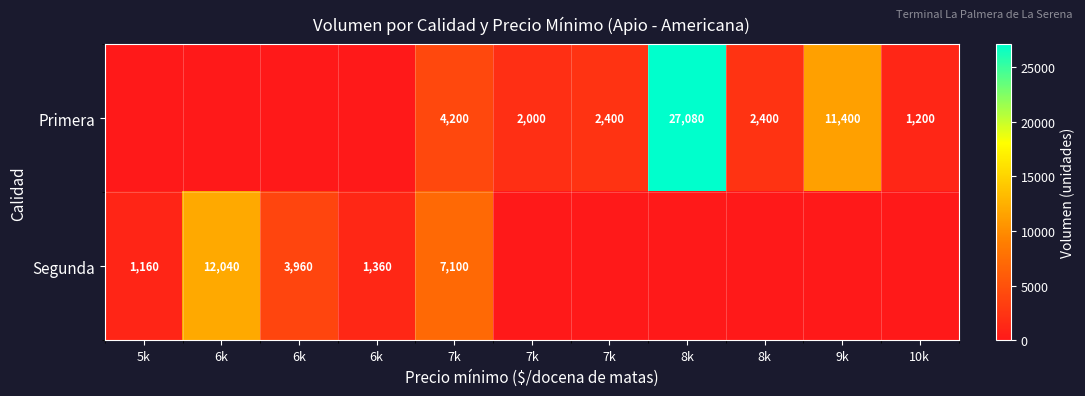

The value of Segunda at 9k is 0. True or false?

True